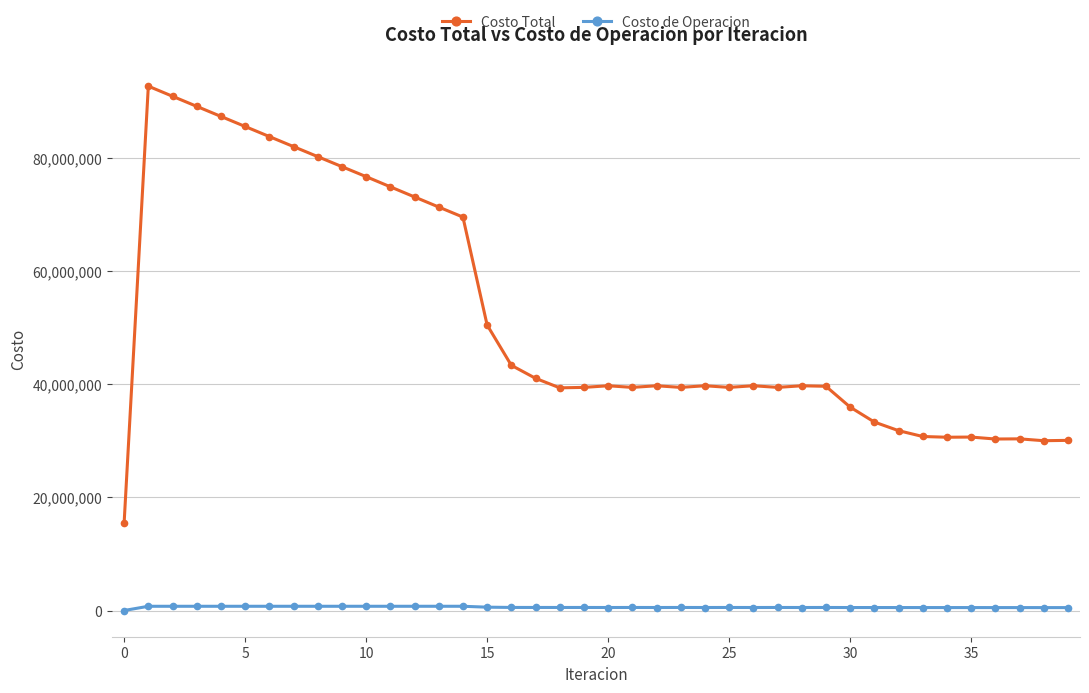

What is the average value of the Costo de Operacion series?

594004.7